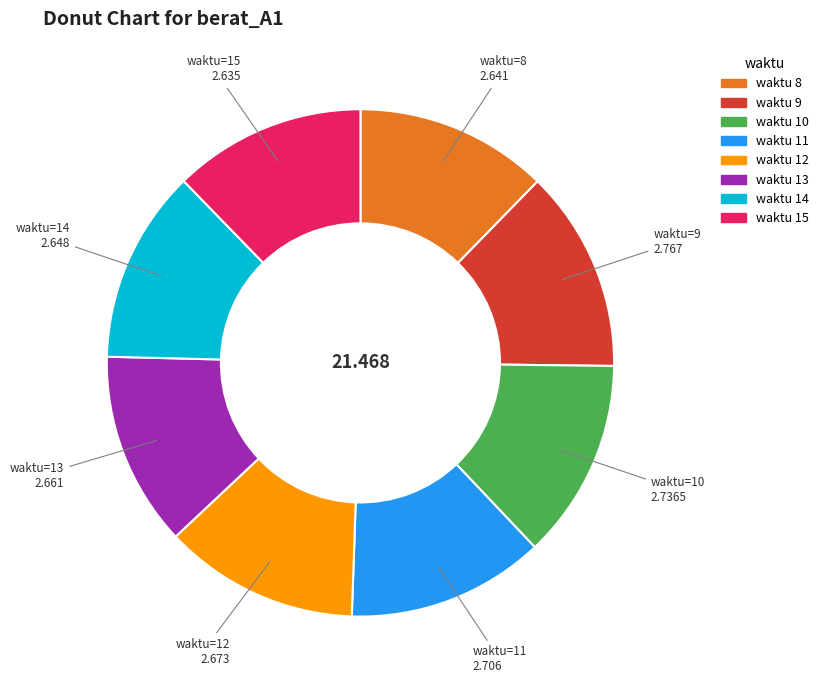

Is there any slice that represents more than half of the pie?

No